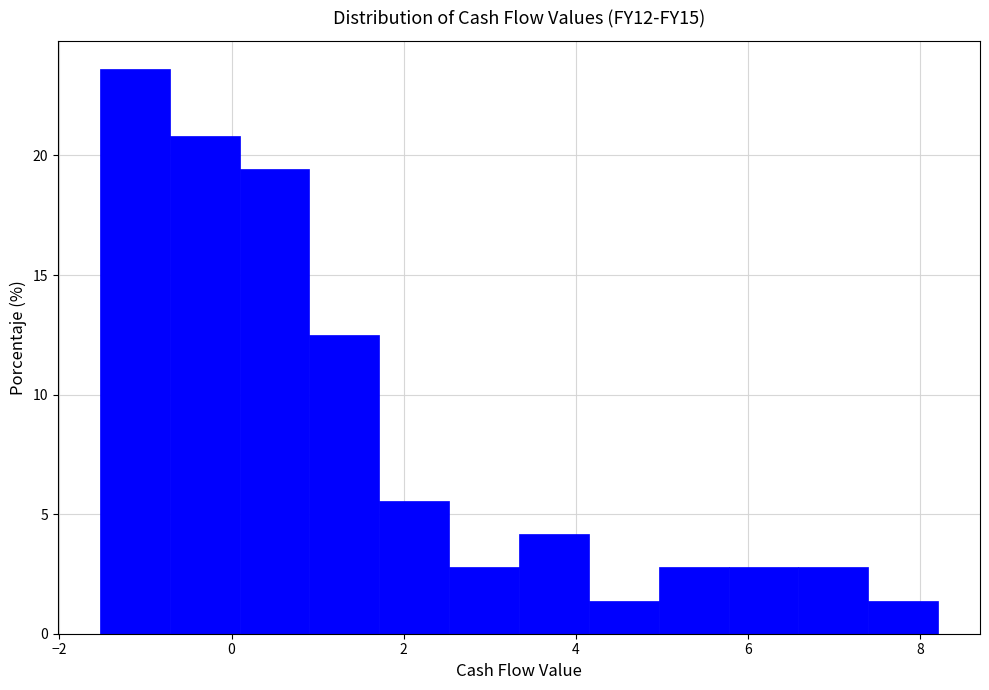

Over which range of the x-axis is the bar tallest?

-1.6 to -0.8